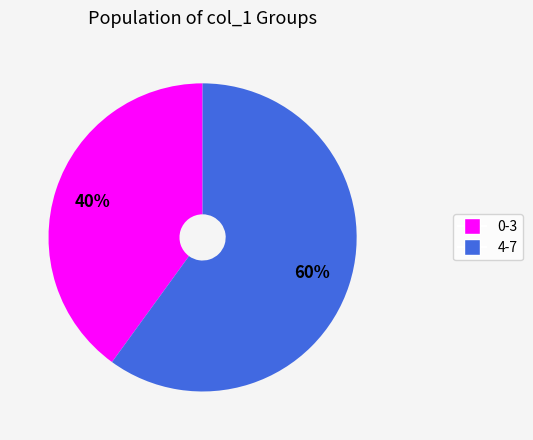

The 4-7 slice represents 48% of the pie. True or false?

False